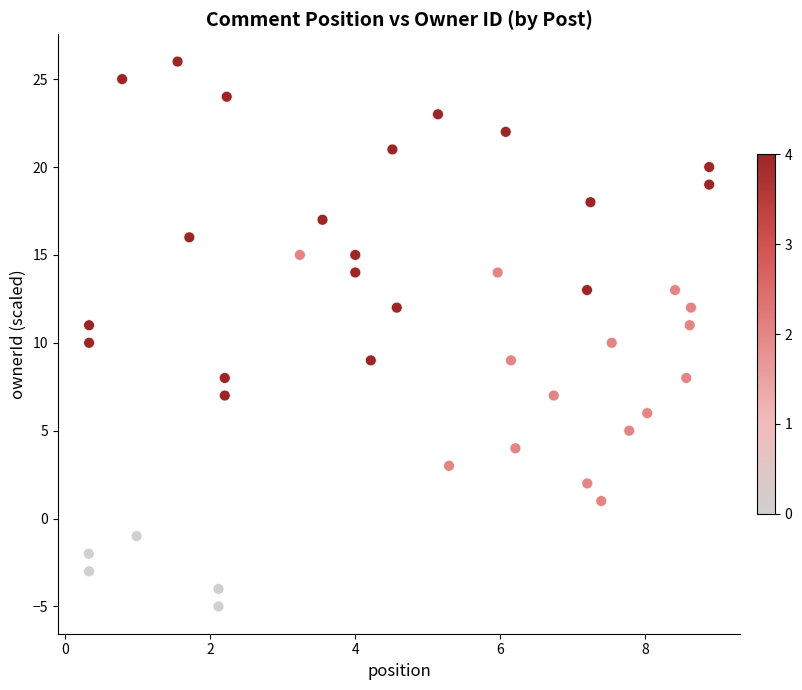

What is the range of Y values (max minus min)?

31